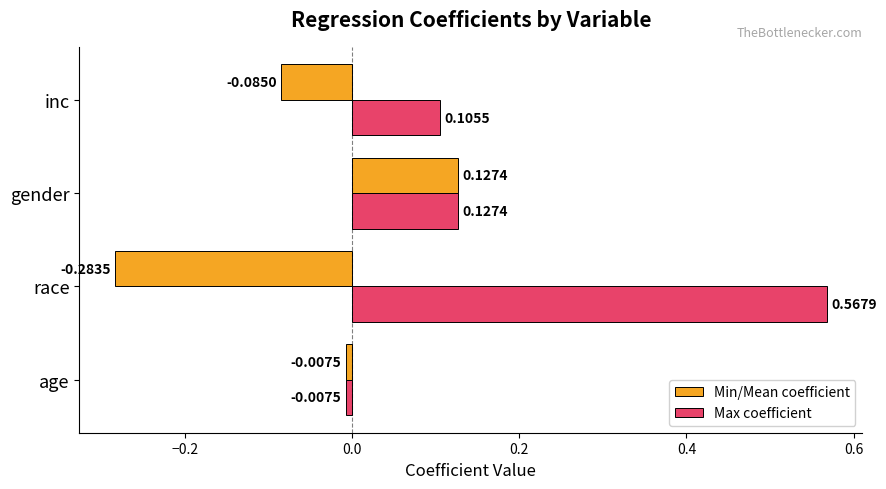

Which series changed the most between age and inc?

Max coefficient